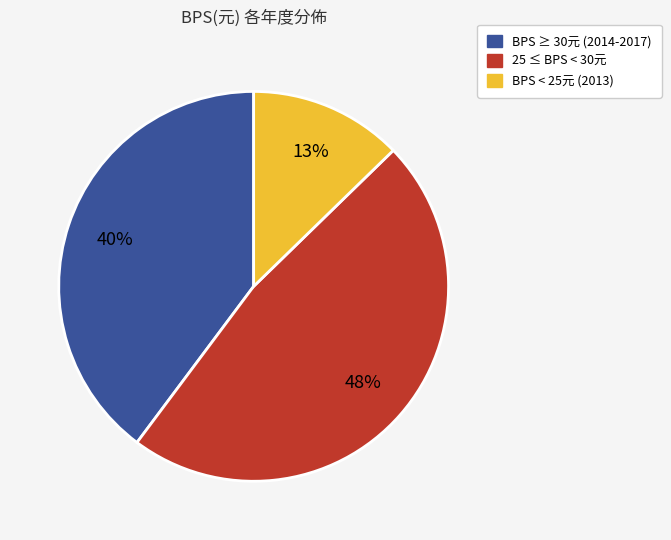

To the nearest percent, what is the difference between the largest and smallest slice percentages?

35%